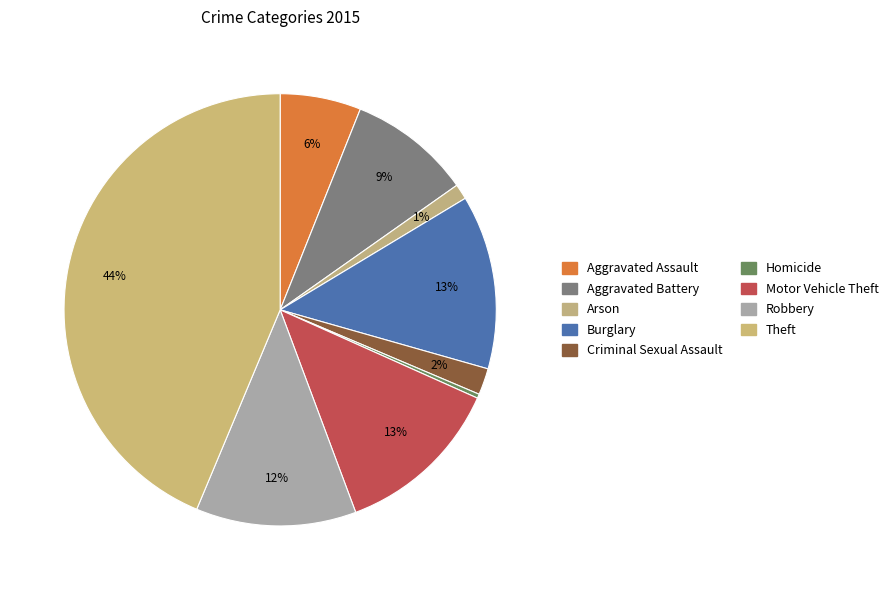

Count the number of slices in the pie.

9